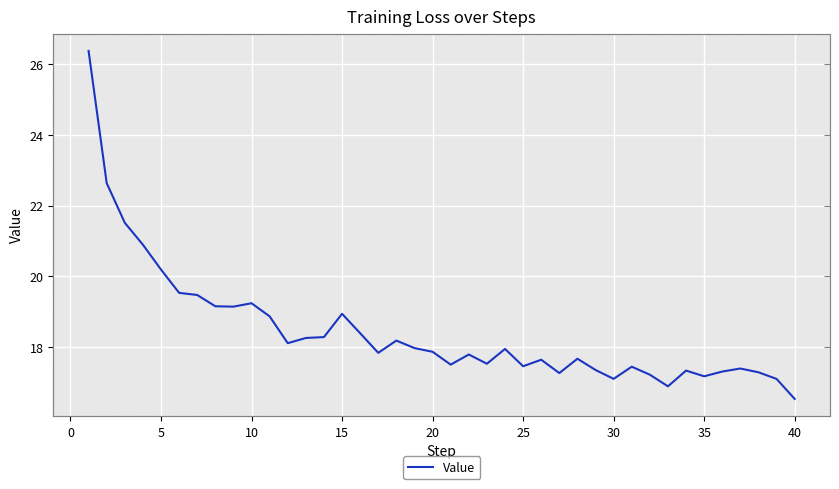

What is the change in value from 20 to 34?

-0.3